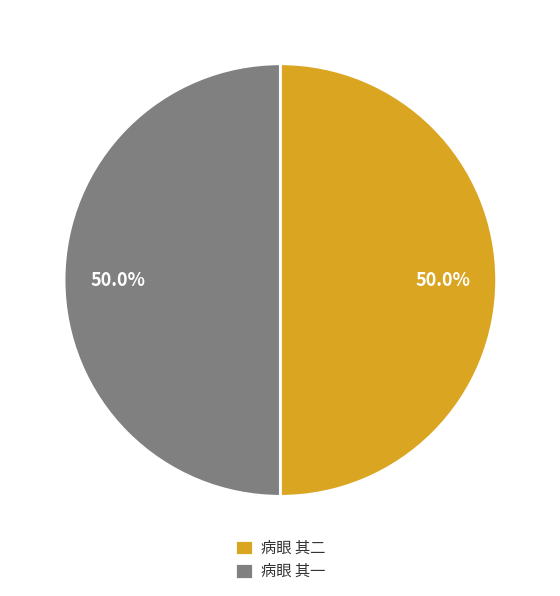

Is the sum of 病眼 其一 and 病眼 其二 greater than half?

Yes